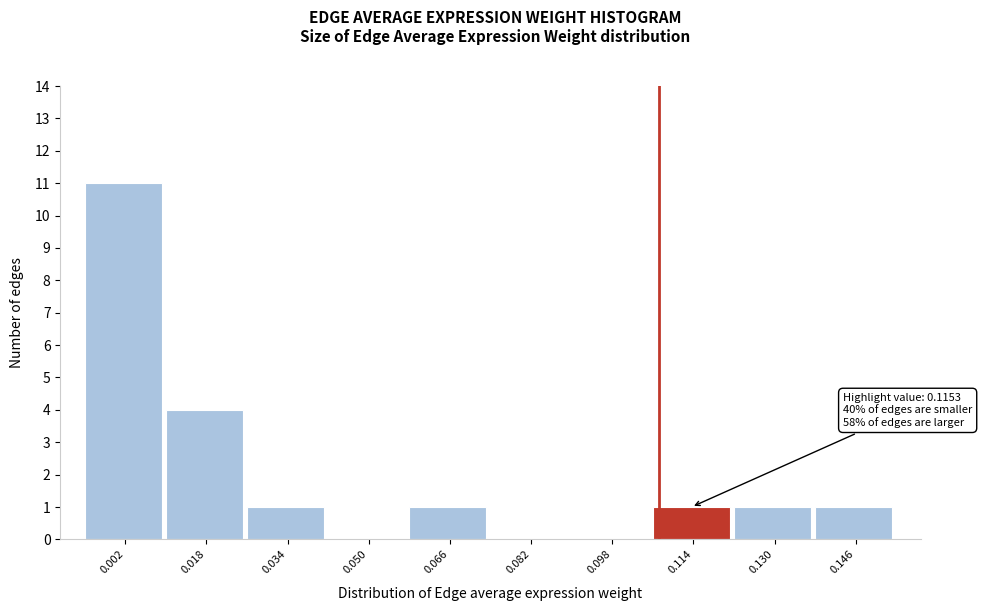

Reading right to left, what are all the values shown in this chart?

0.146=1	0.130=1	0.114=1	0.098=0	0.082=0	0.066=1	0.050=0	0.034=1	0.018=4	0.002=11